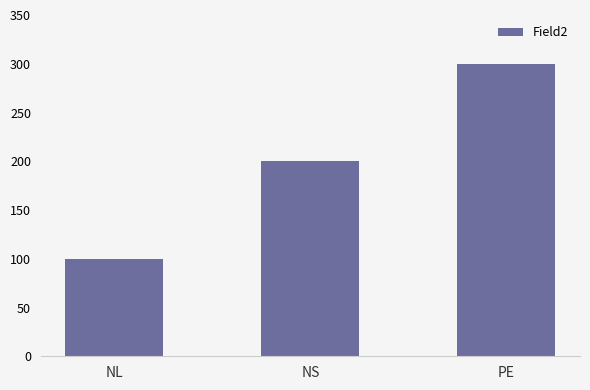

List the labels in order of value, smallest first.

NL, NS, PE